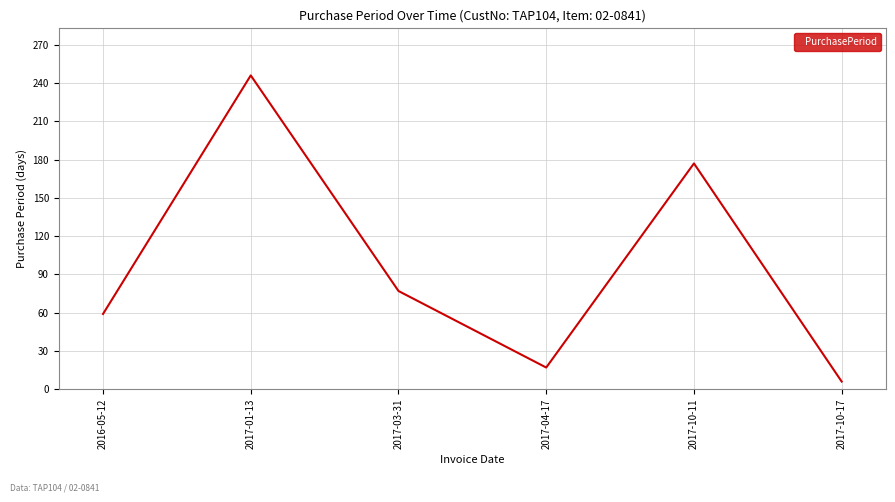

Between 2017-01-13 and 2016-05-12, which is larger?

2017-01-13